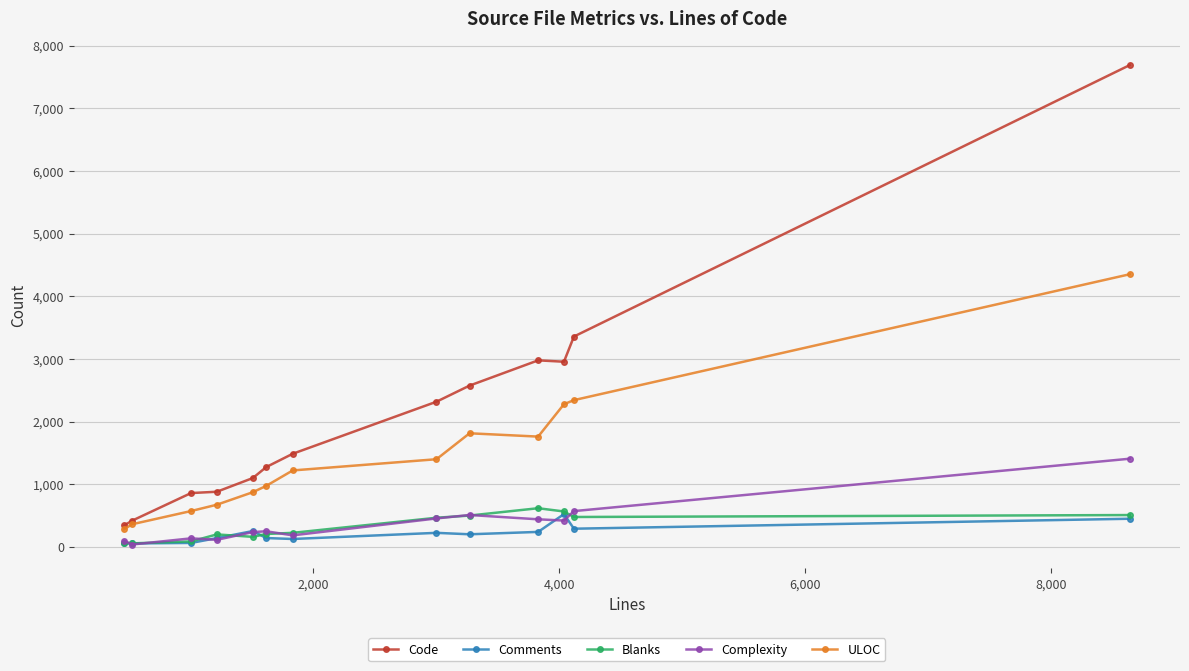

True or false: Blanks and ULOC intersect in this chart.

False